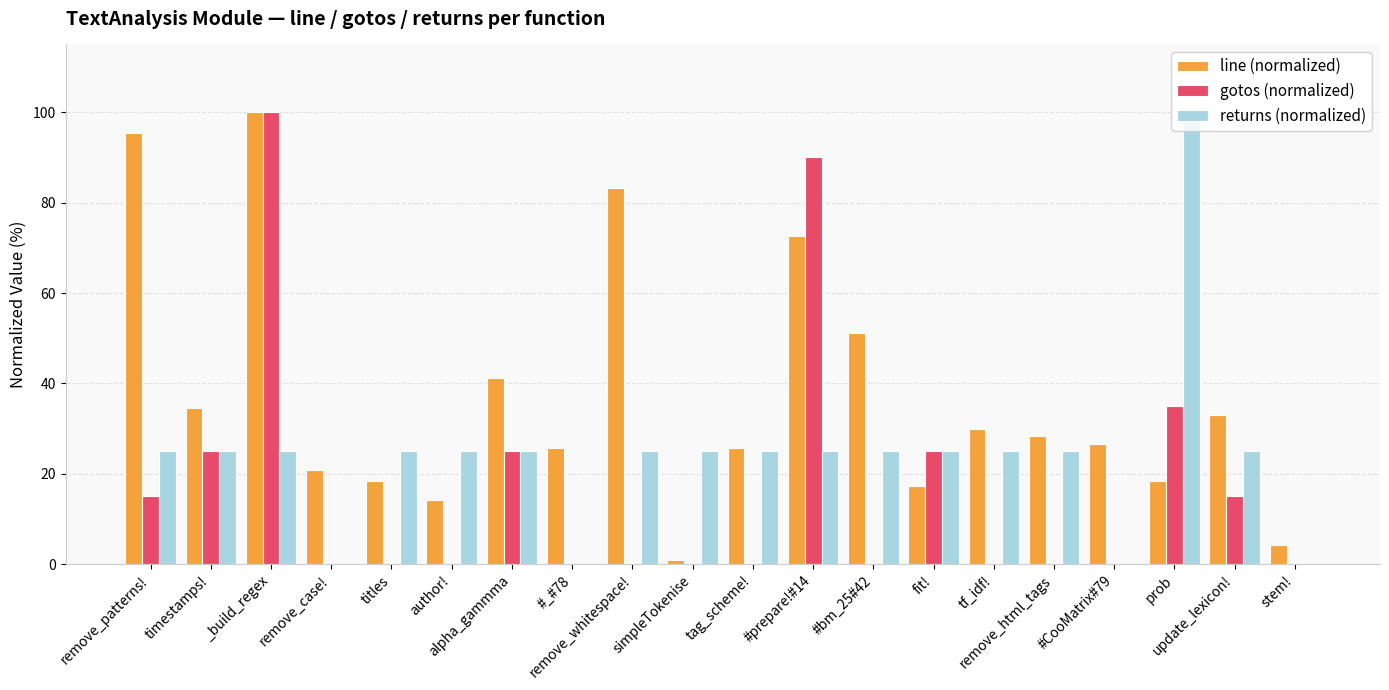

How many gotos (normalized) values are between 0 and 25?

17